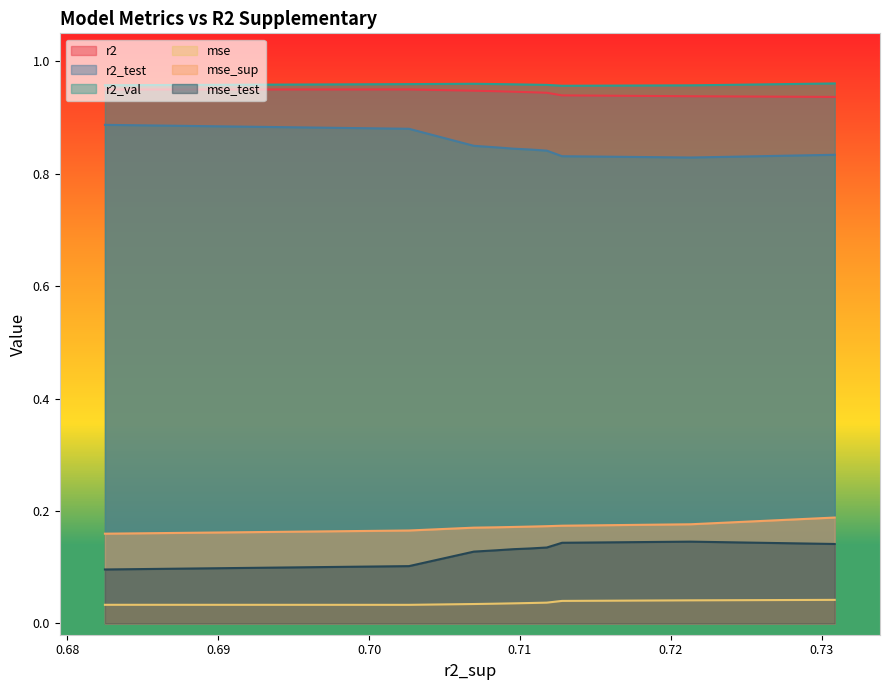

True or false: mse_test and r2_test intersect in this chart.

False